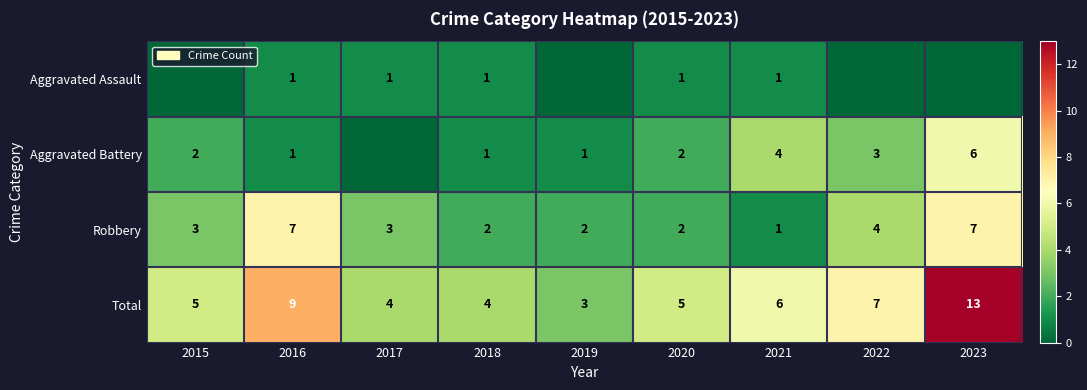

What is the sum of the Total values at 2021 and 2016?

15